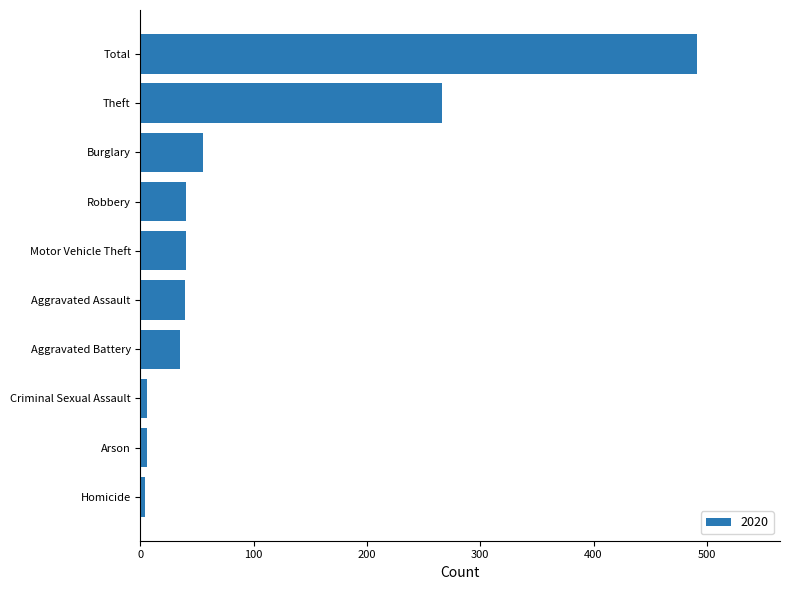

Which category has the highest value across all series?

Total